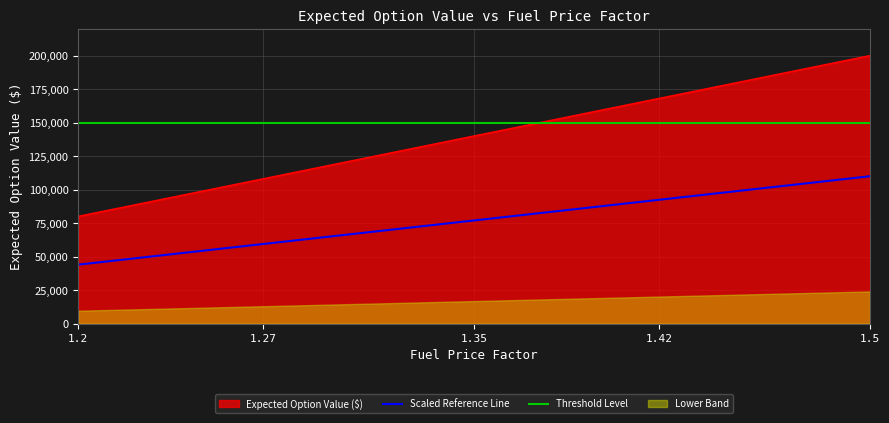

What is the change in value from 1.27 to 1.35?

+32000